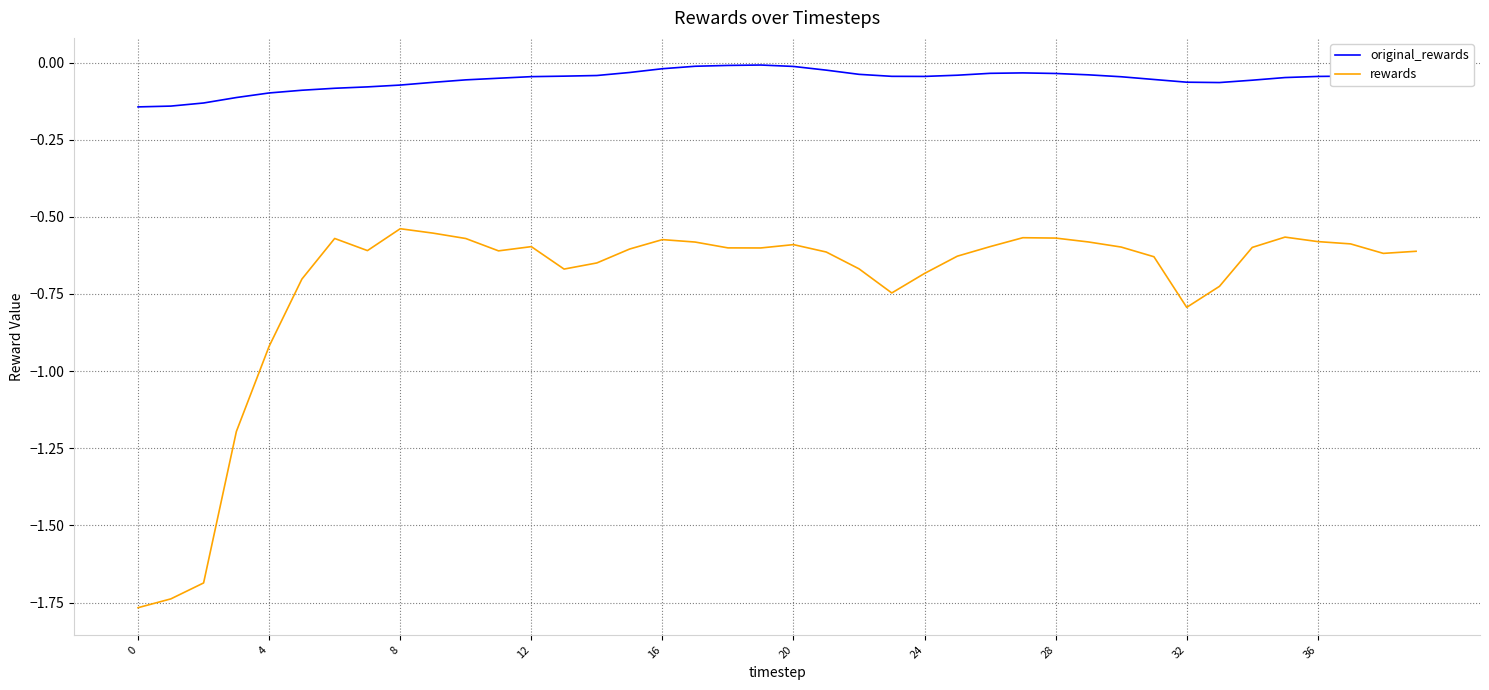

Which series has the widest spread of values?

rewards